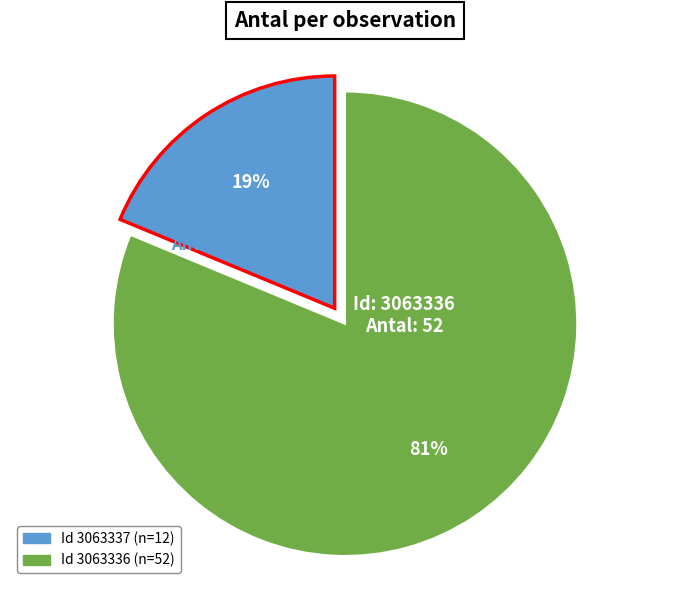

Does any single category account for the majority?

Yes